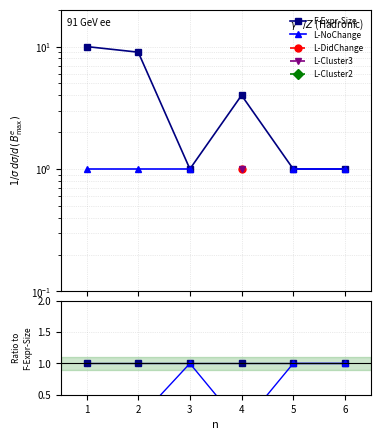

Rank the series by their maximum value, from highest to lowest.

F-Expr-Size, L-NoChange, L-DidChange, L-Cluster3, L-Cluster2